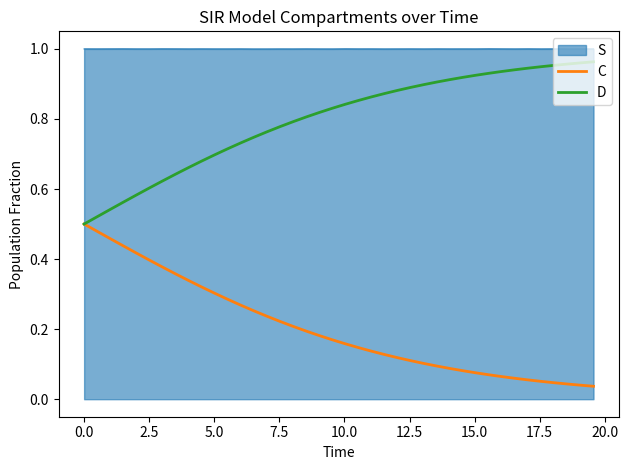

Which series has the largest total across all categories?

S